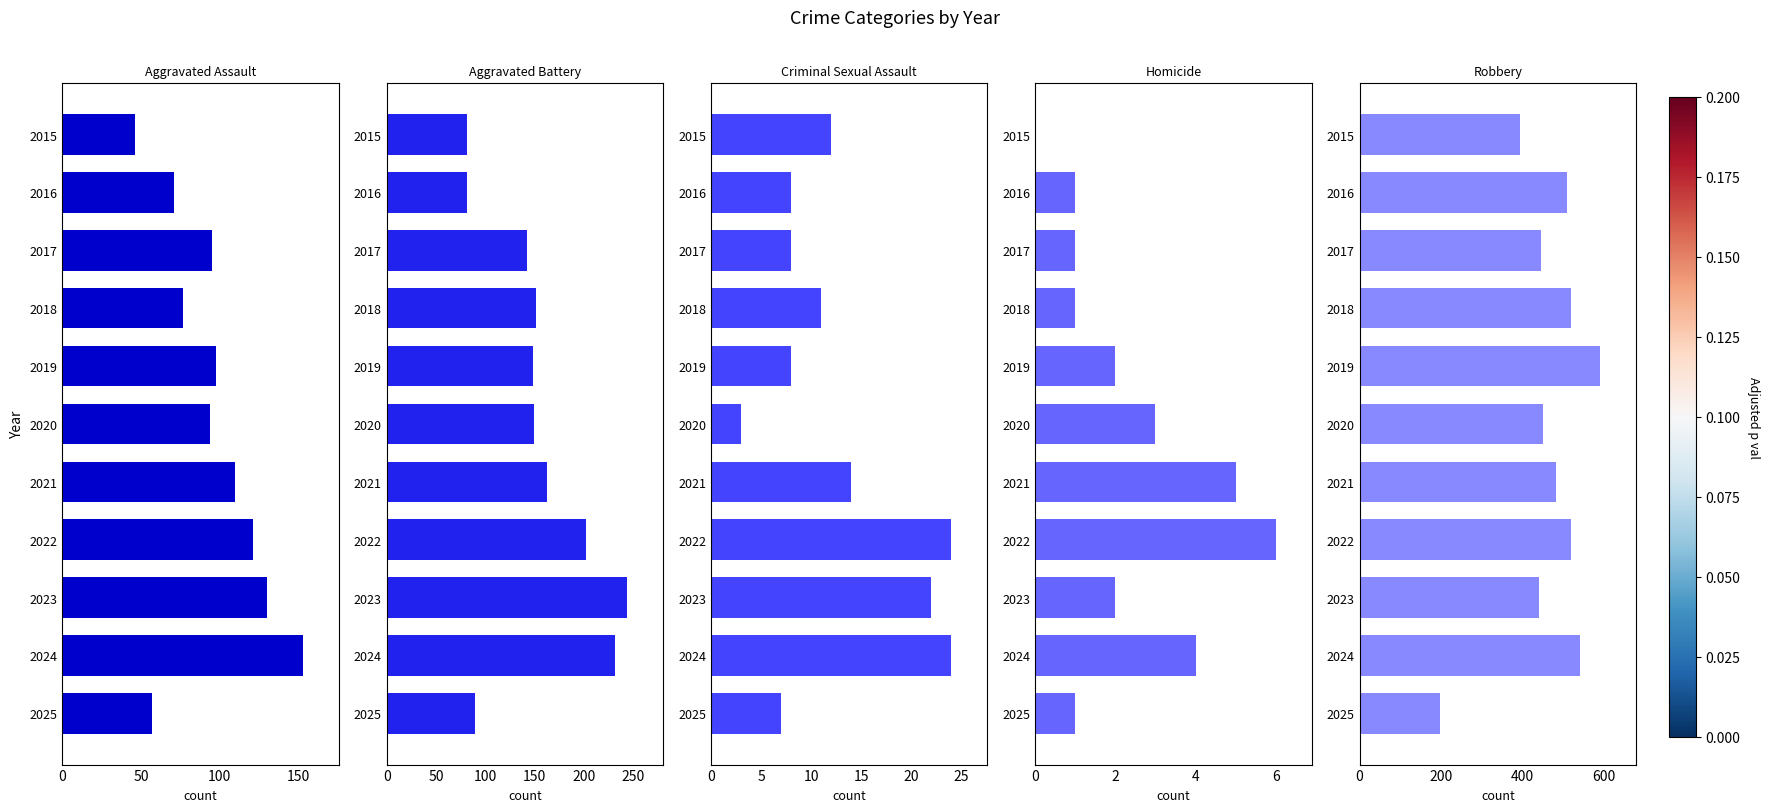

Does the chart contain stacked bars?

No